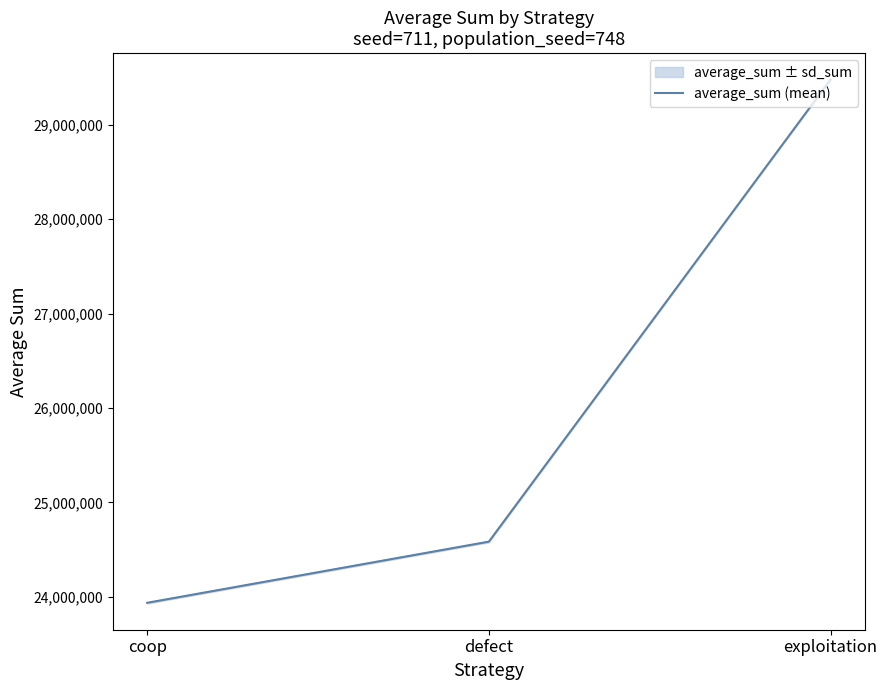

At which label does the data first exceed 24584279?

exploitation